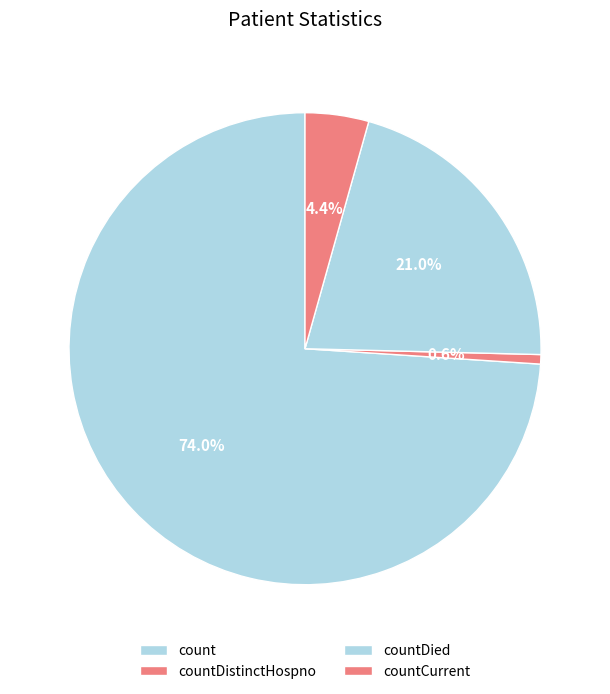

Rank the categories by value from lowest to highest.

countDistinctHospno, countCurrent, countDied, count